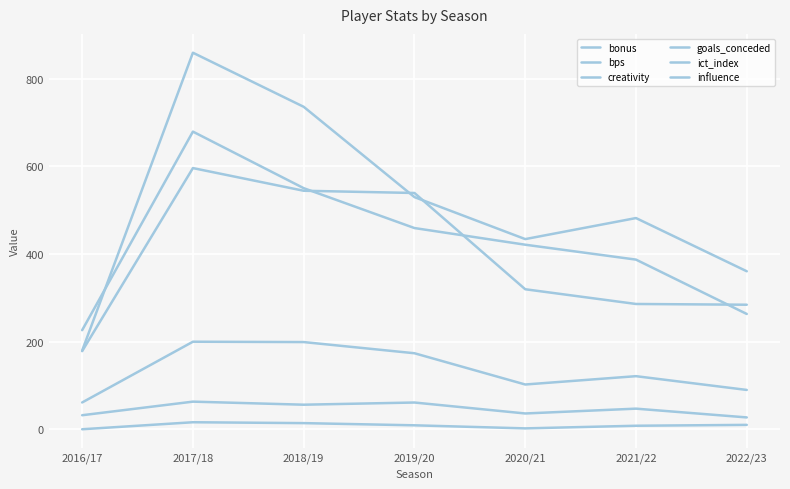

Is this an area chart (filled region under the line)?

No